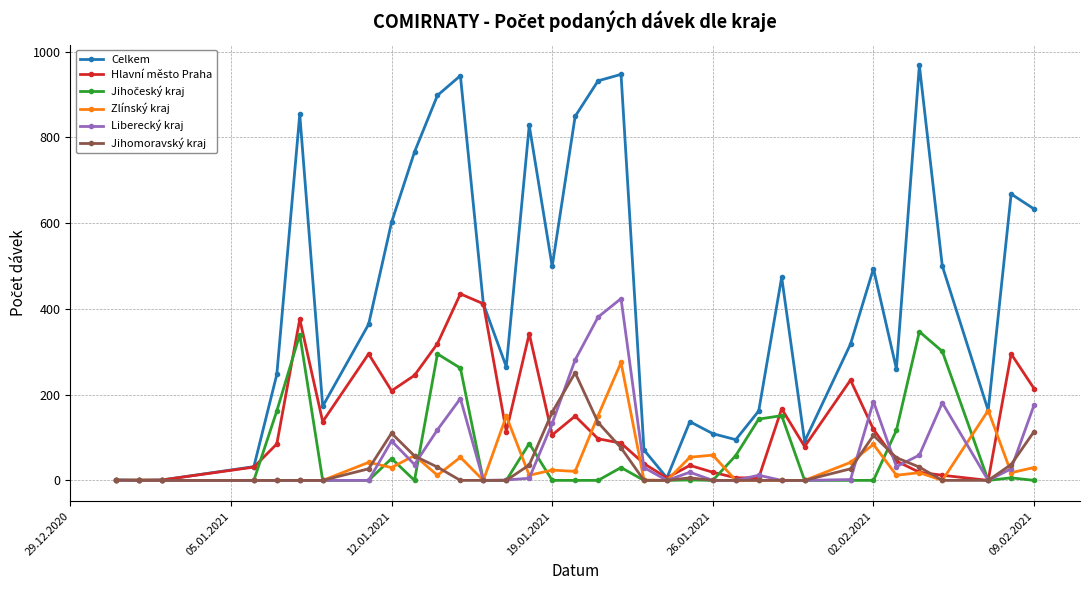

True or false: Liberecký kraj has more than 1 points higher than both neighbors.

True